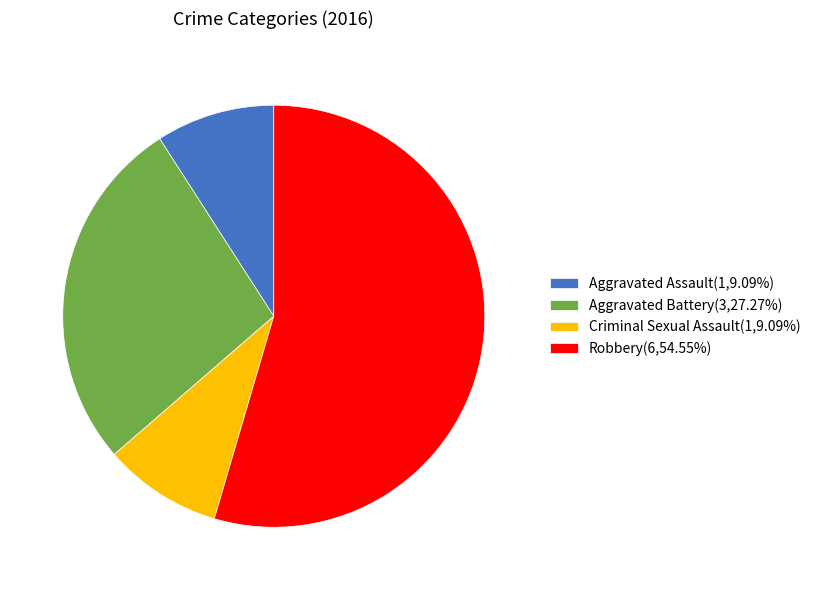

Which slice is the largest?

Robbery